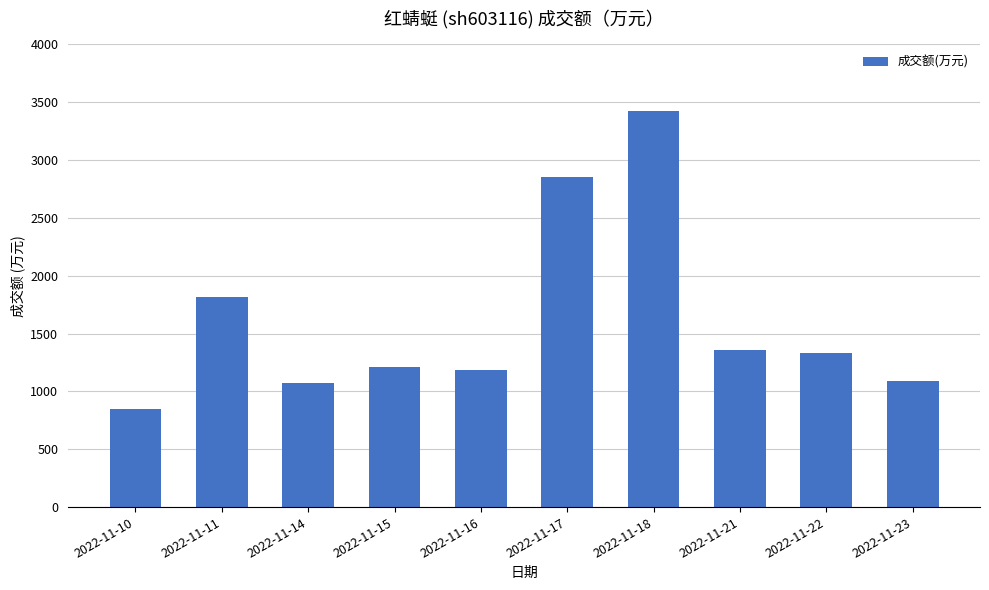

What is the difference between the maximum and minimum values?

2576